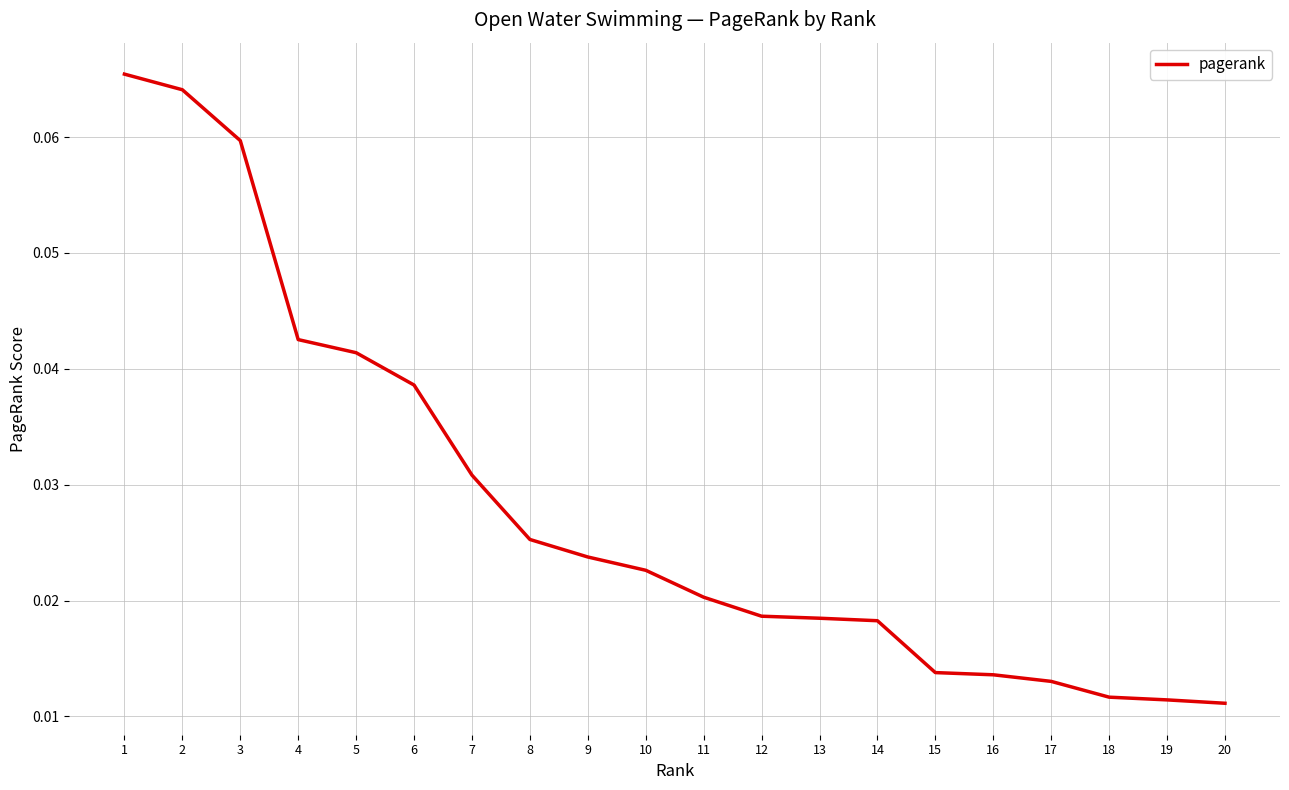

Which has a higher value, 9 or 6?

6